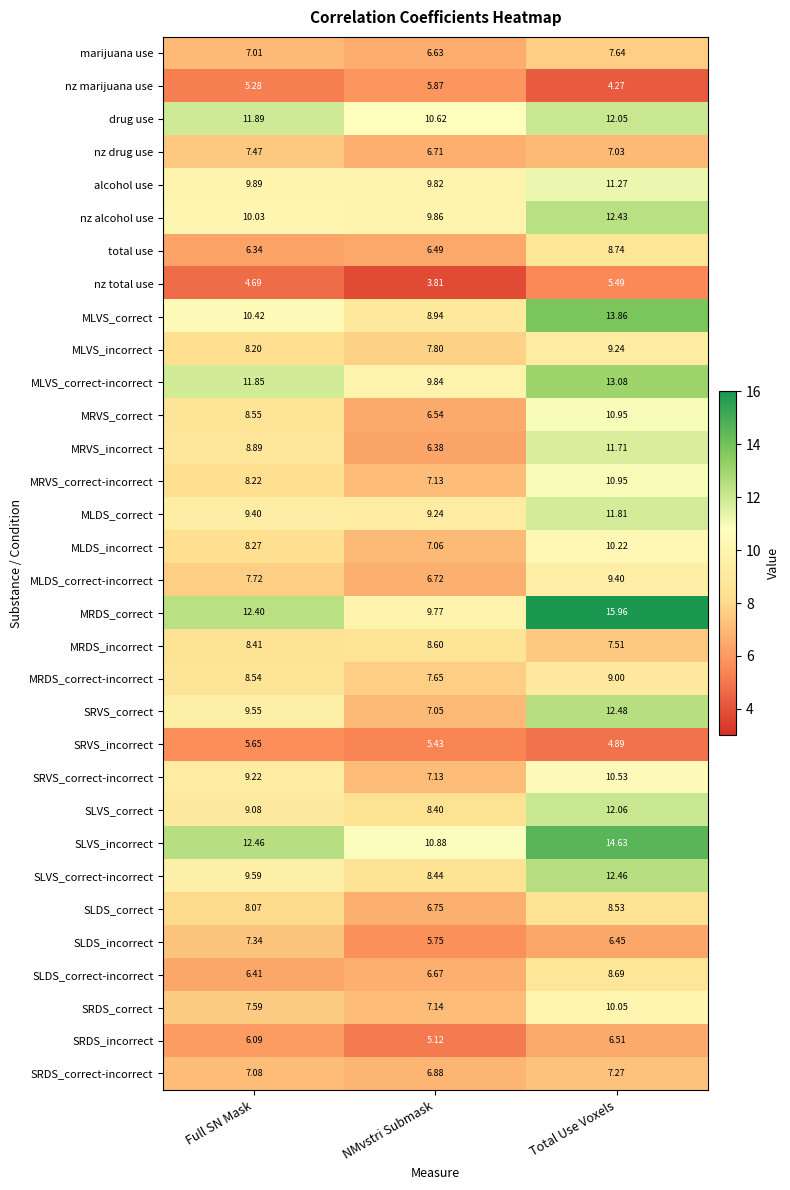

Count the number of data series in this chart.

32